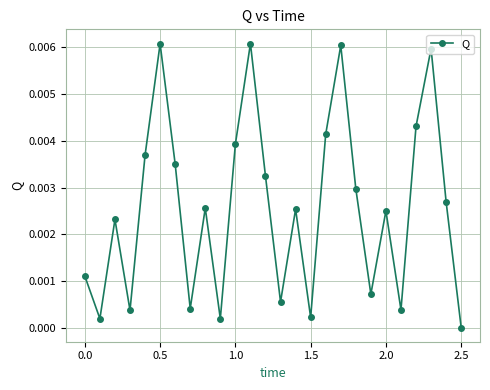

How many points are higher than both their immediate neighbors (excluding endpoints)?

8